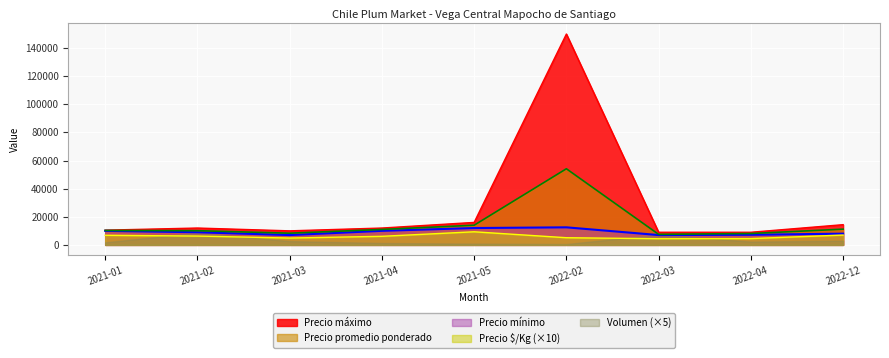

What is the sum of all Precio minimo values?

82700